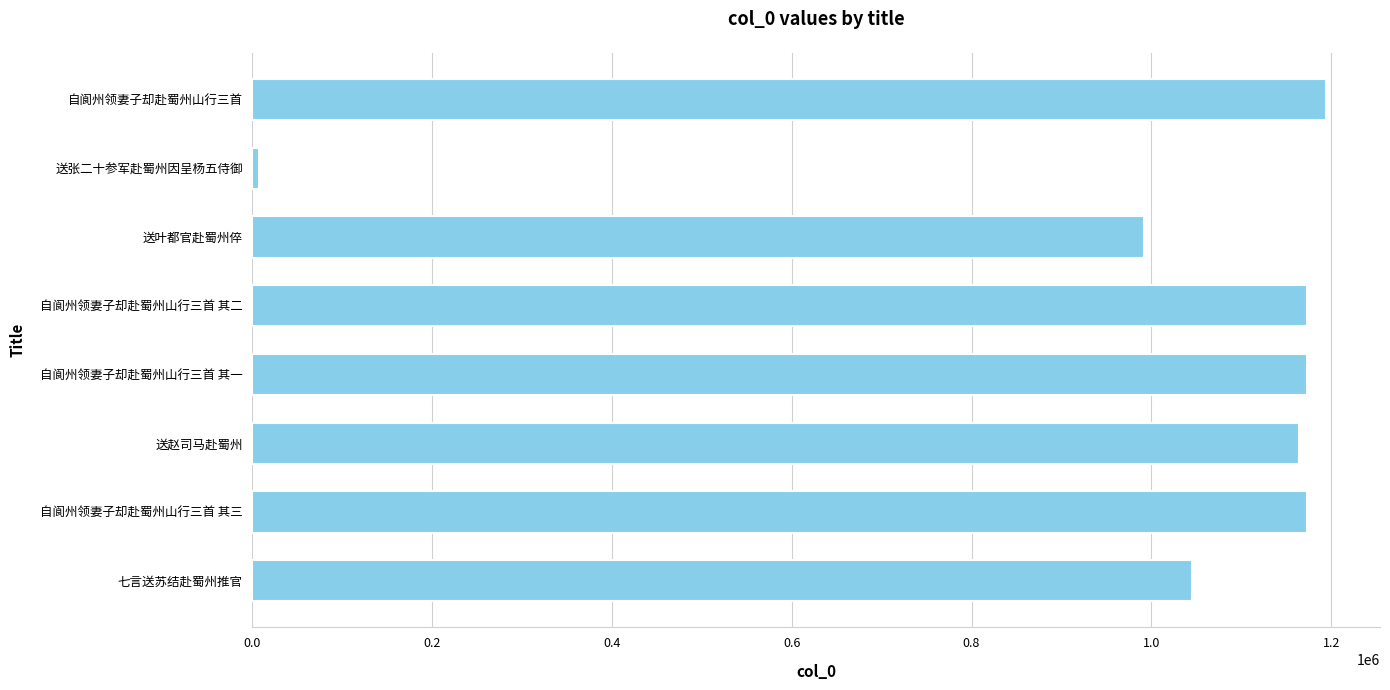

How many distinct data groups are displayed?

1